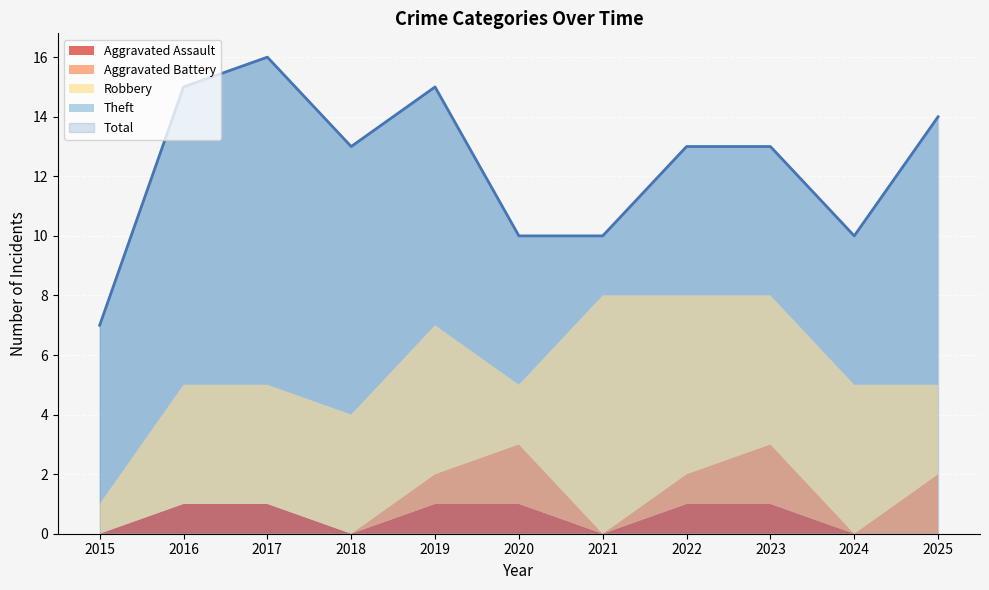

How many values in the Aggravated Battery series exceed 0?

5